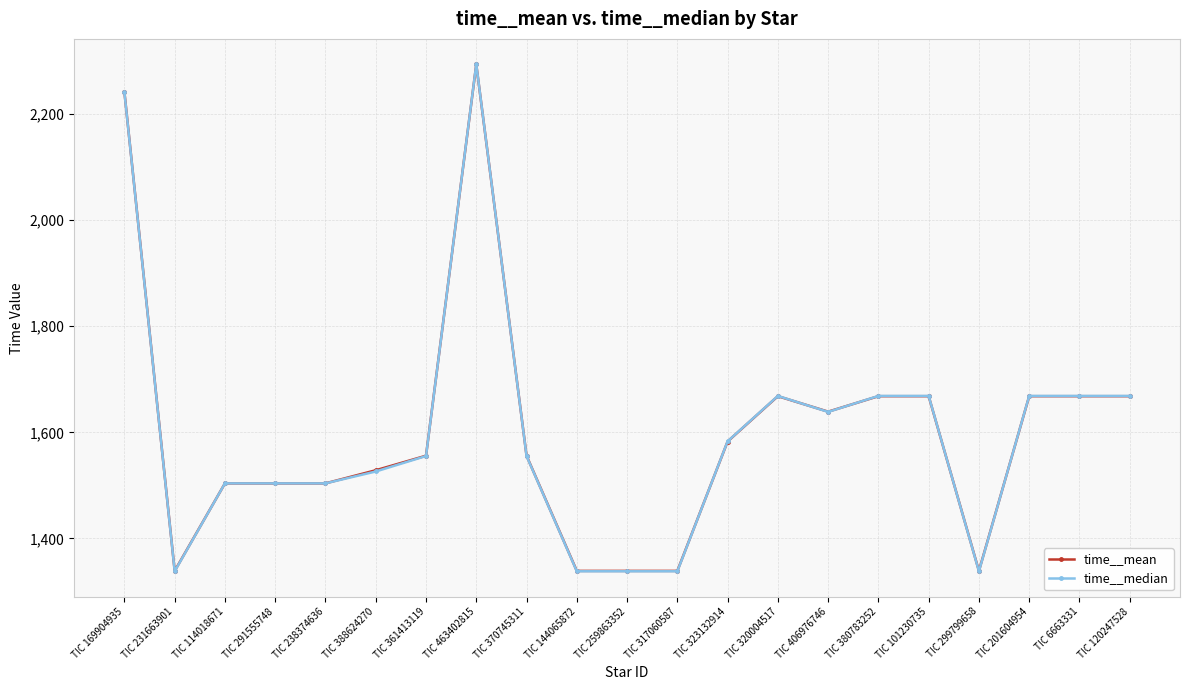

What is the value of the time__median point at the 3rd from the left?

1503.9